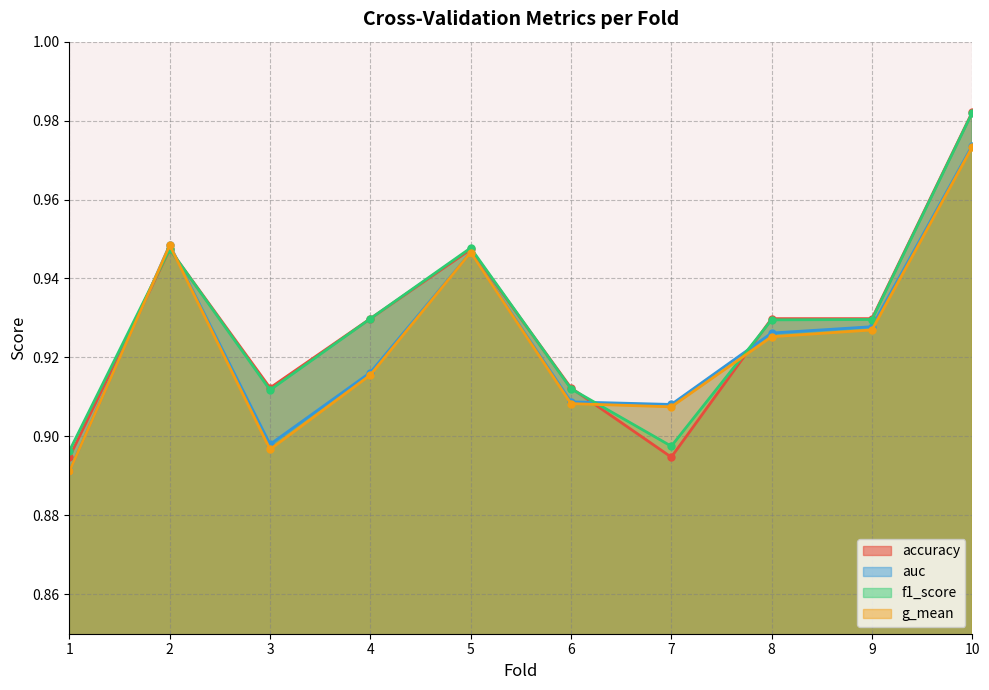

Reading right to left, extract all data points from this chart.

accuracy: 1.0	0.9	0.9	0.9	0.9	0.9	0.9	0.9	0.9	0.9
auc: 1.0	0.9	0.9	0.9	0.9	0.9	0.9	0.9	0.9	0.9
f1_score: 1.0	0.9	0.9	0.9	0.9	0.9	0.9	0.9	0.9	0.9
g_mean: 1.0	0.9	0.9	0.9	0.9	0.9	0.9	0.9	0.9	0.9